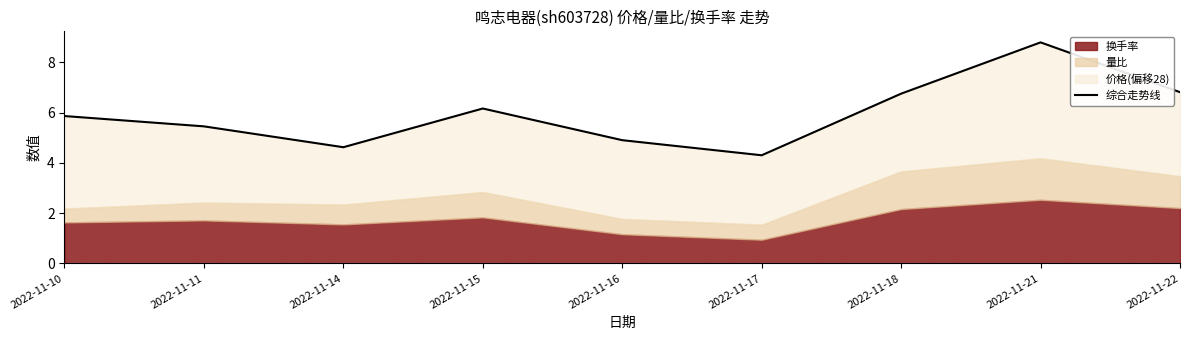

What is the maximum value shown in the chart?

8.8